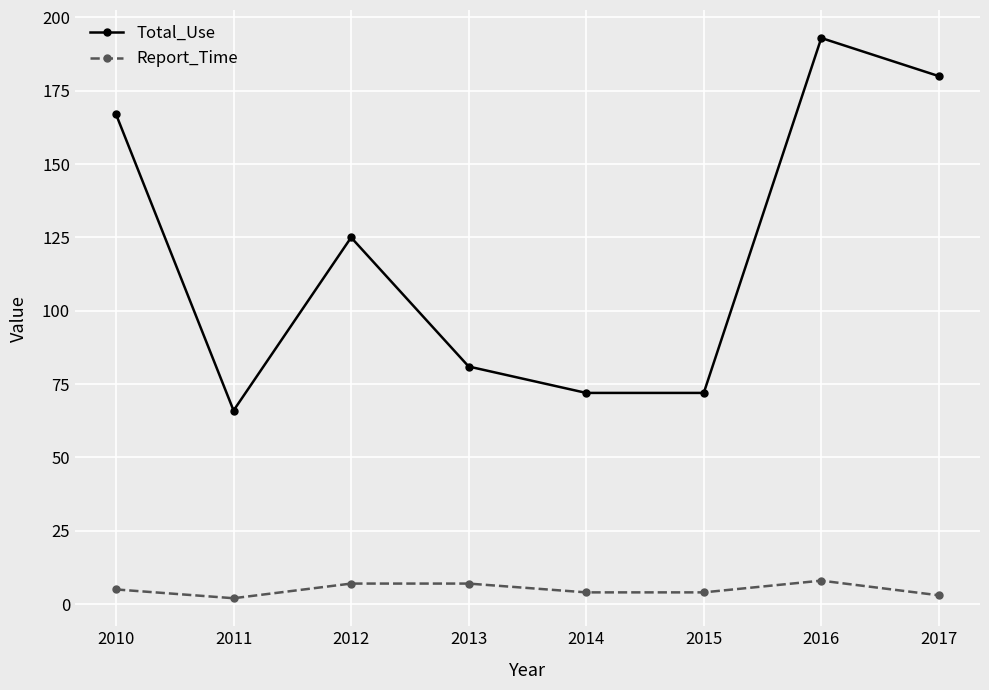

What is the spread (max minus min) of values at 2013?

74